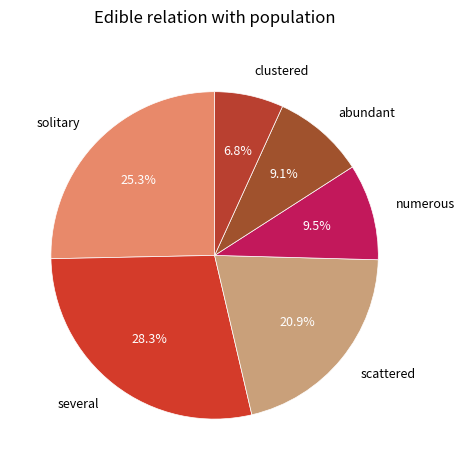

What is the largest slice in the pie chart?

several